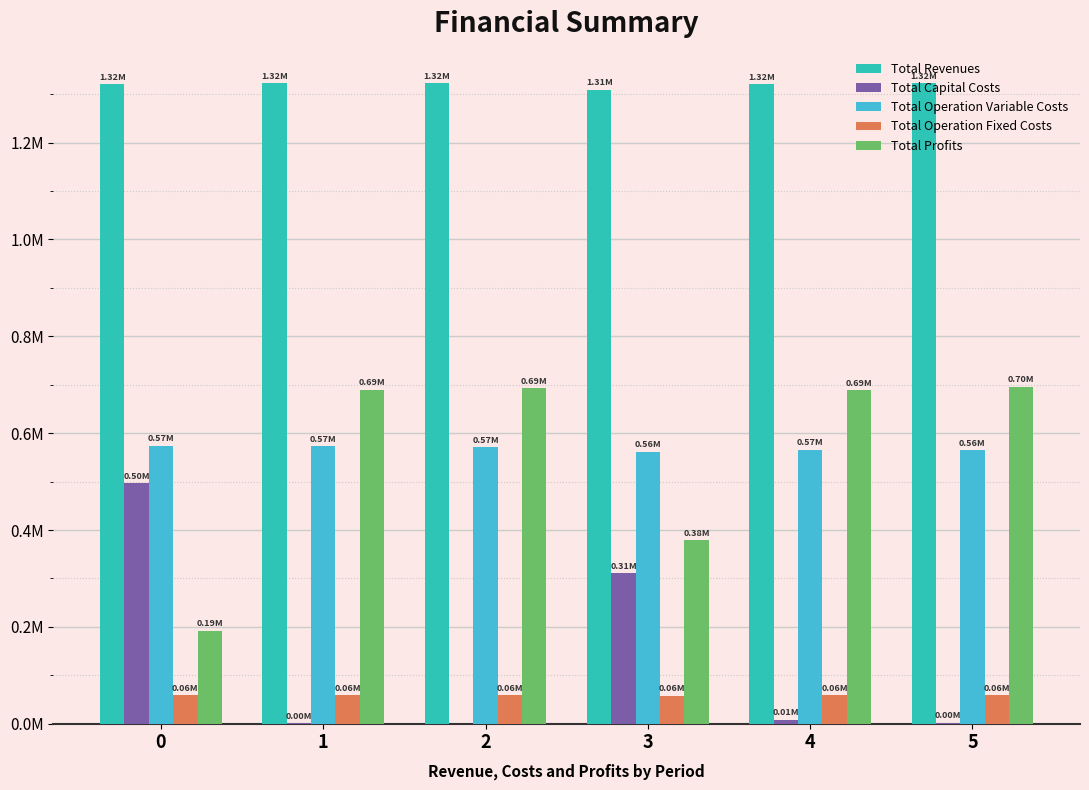

What is the minimum value for Total Operation Fixed Costs?

57886.6